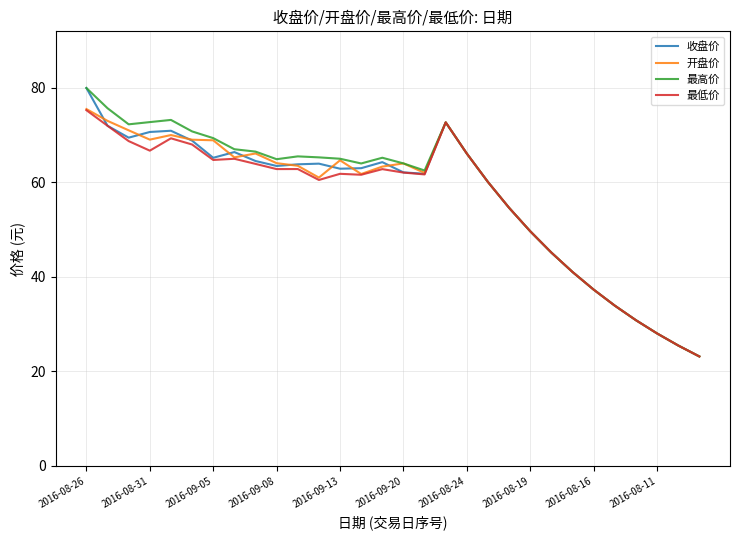

What is the minimum value for 收盘价?

23.2